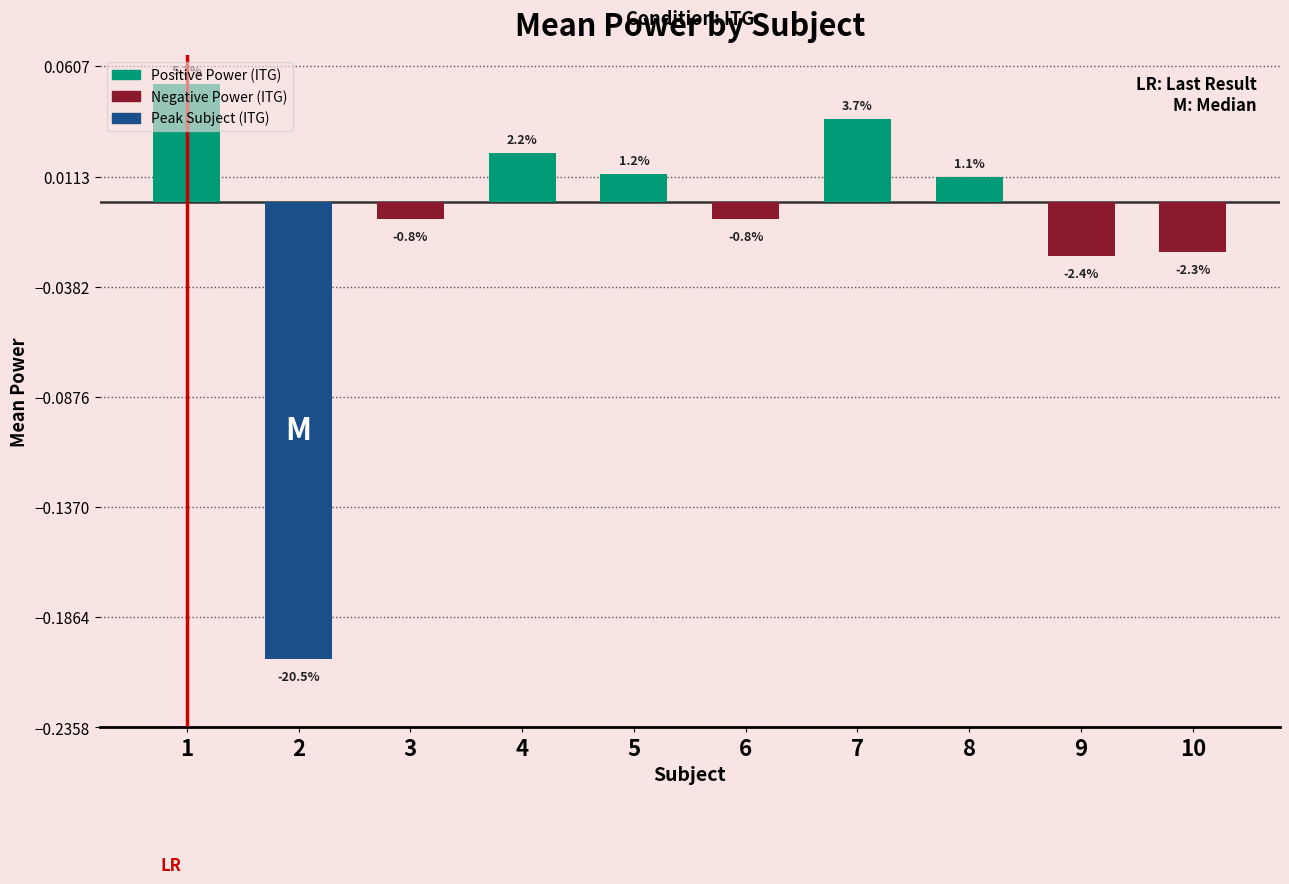

List the labels in order of value, largest first.

1, 7, 4, 5, 8, 3, 6, 10, 9, 2